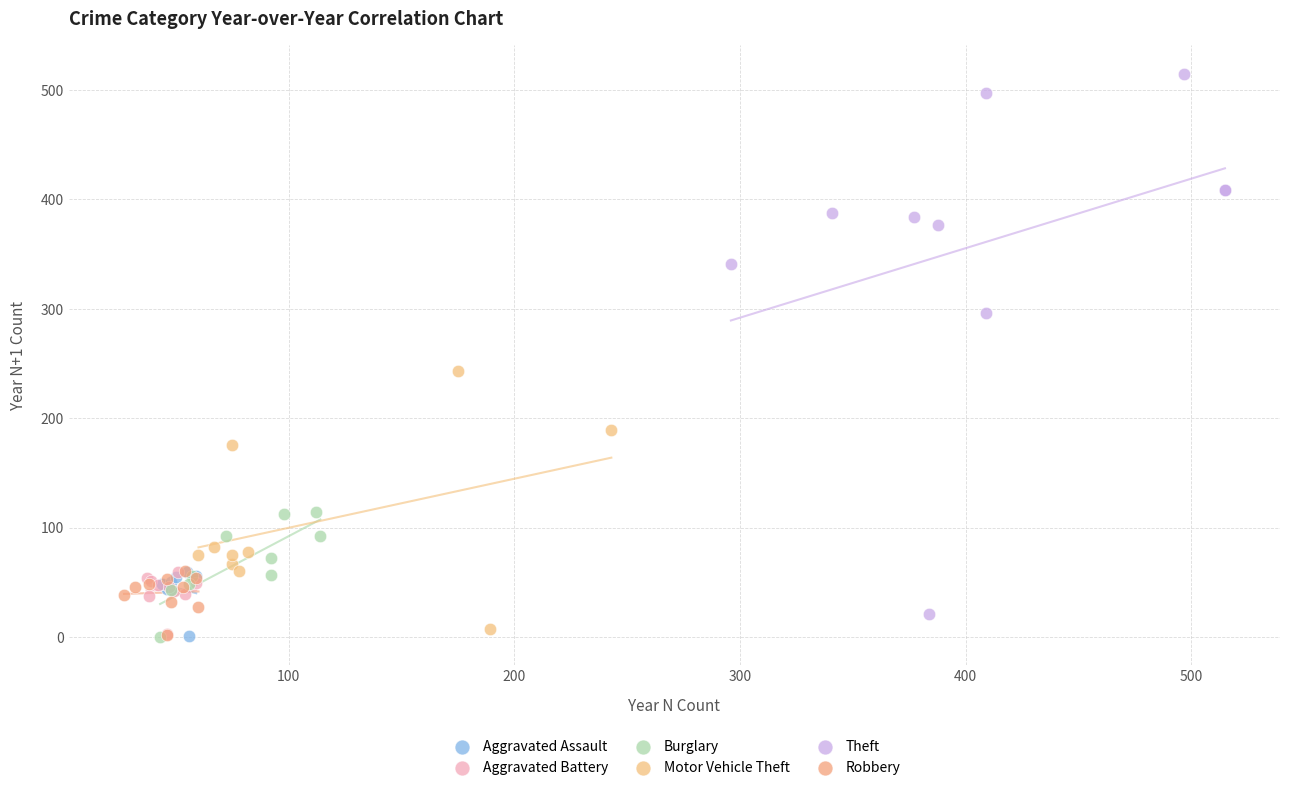

Which series has the largest Y range (max minus min)?

Theft